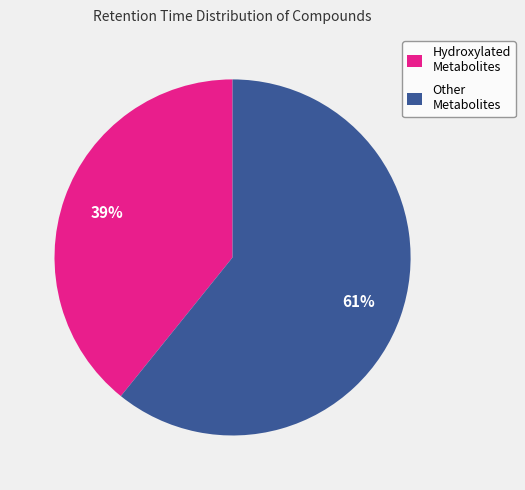

What is the ratio of the value at Hydroxylated Metabolites to the value at Other Metabolites?

0.6